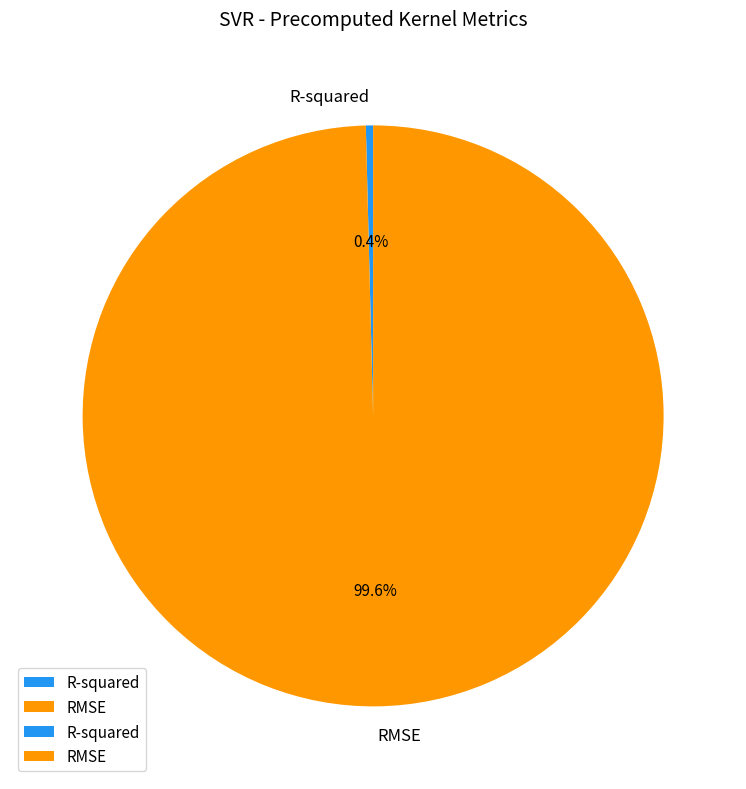

Which category has the smallest portion of the pie?

R-squared